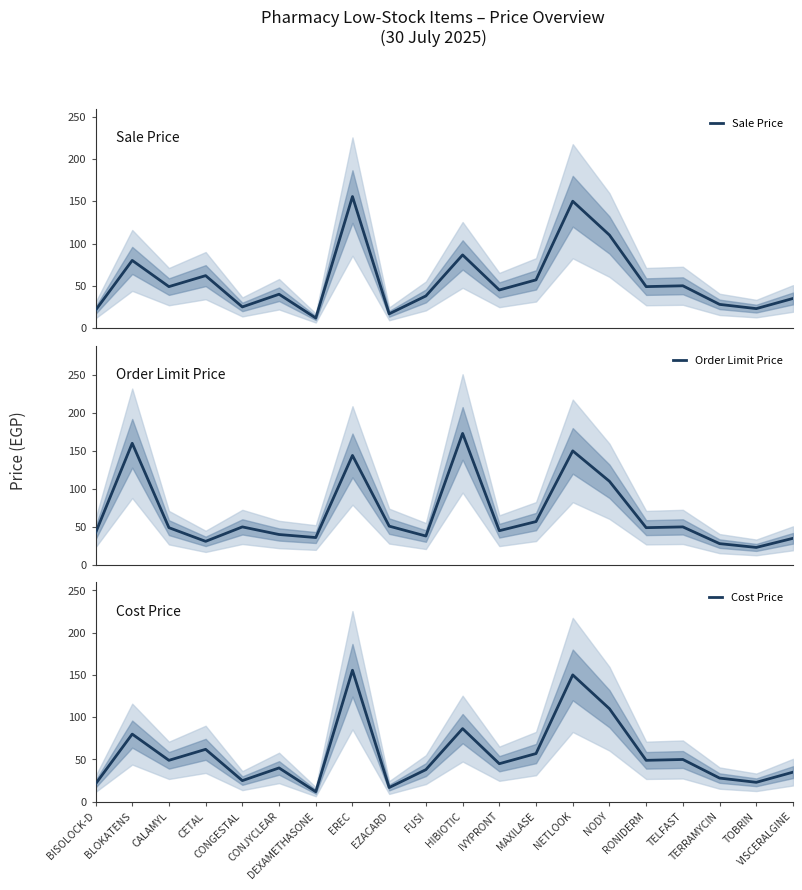

At which category does Cost Price reach its first local peak?

BLOKATENS